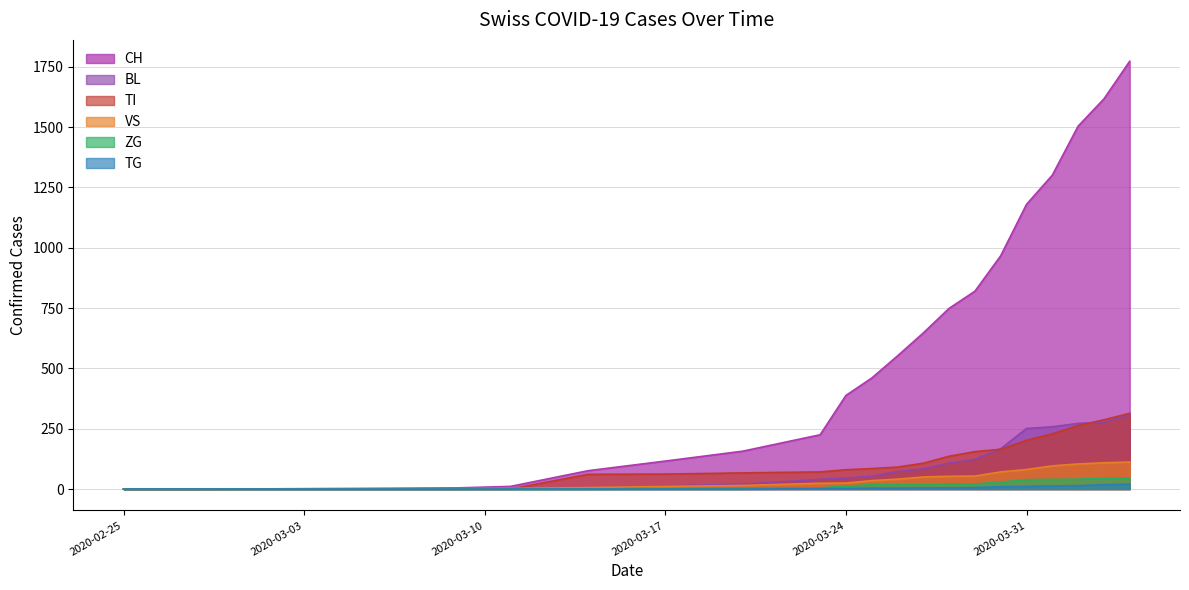

Which series has the widest spread of values?

CH